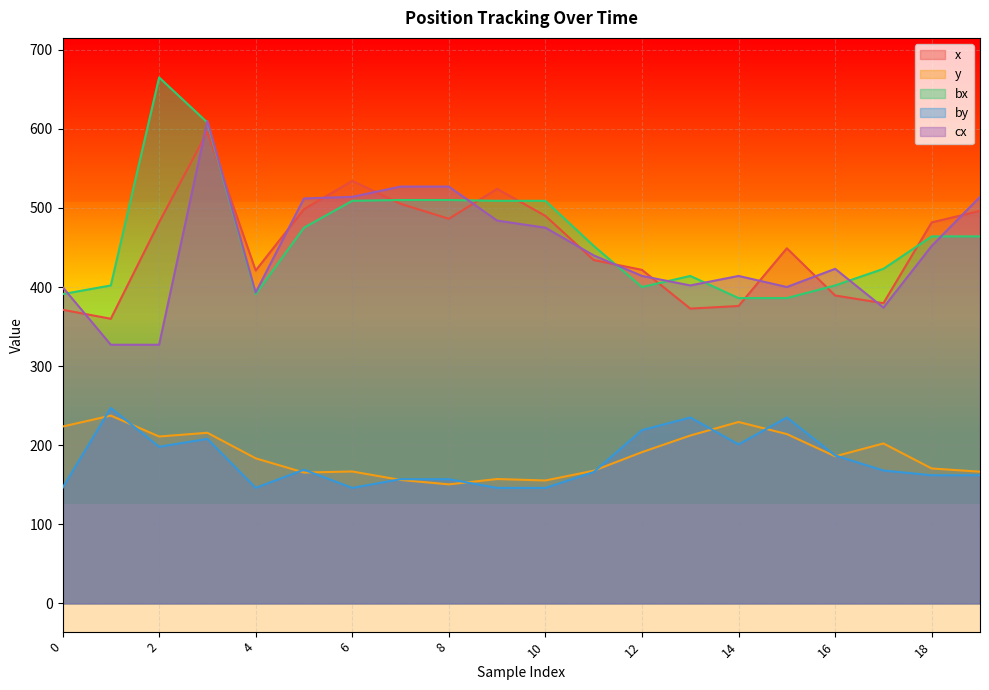

Reading left to right, extract all data points from this chart.

x: 0=371.3	1=359.9	2=481.9	3=596.2	4=420.9	5=498.5	6=534.2	7=505.2	8=486.3	9=524.1	10=489.9	11=434.1	12=421.7	13=372.7	14=376.0	15=449.0	16=389.3	17=379.5	18=481.7	19=496.3
y: 0=223.6	1=237.4	2=211.0	3=215.7	4=183.4	5=165.4	6=166.8	7=156.0	8=150.4	9=157.2	10=155.4	11=167.7	12=191.2	13=212.2	14=229.3	15=214.1	16=185.9	17=202.2	18=170.5	19=166.5
bx: 0=391.0	1=402.0	2=665.0	3=608.0	4=391.0	5=475.0	6=509.0	7=510.0	8=510.0	9=509.0	10=509.0	11=452.0	12=400.0	13=414.0	14=386.0	15=386.0	16=402.0	17=423.0	18=464.0	19=464.0
by: 0=146.0	1=247.0	2=198.0	3=208.0	4=146.0	5=169.0	6=146.0	7=157.0	8=157.0	9=146.0	10=146.0	11=166.0	12=219.0	13=235.0	14=201.0	15=235.0	16=187.0	17=168.0	18=162.0	19=162.0
cx: 0=400.0	1=327.0	2=327.0	3=610.0	4=393.0	5=512.0	6=514.0	7=527.0	8=527.0	9=484.0	10=475.0	11=440.0	12=414.0	13=402.0	14=414.0	15=400.0	16=423.0	17=374.0	18=452.0	19=514.0